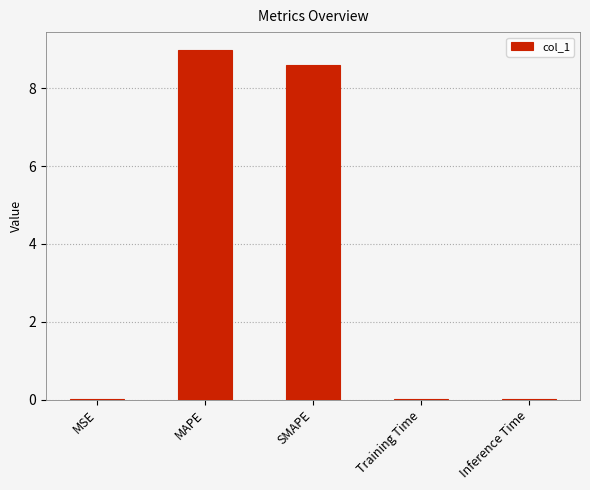

Between SMAPE and MSE, which is larger?

SMAPE